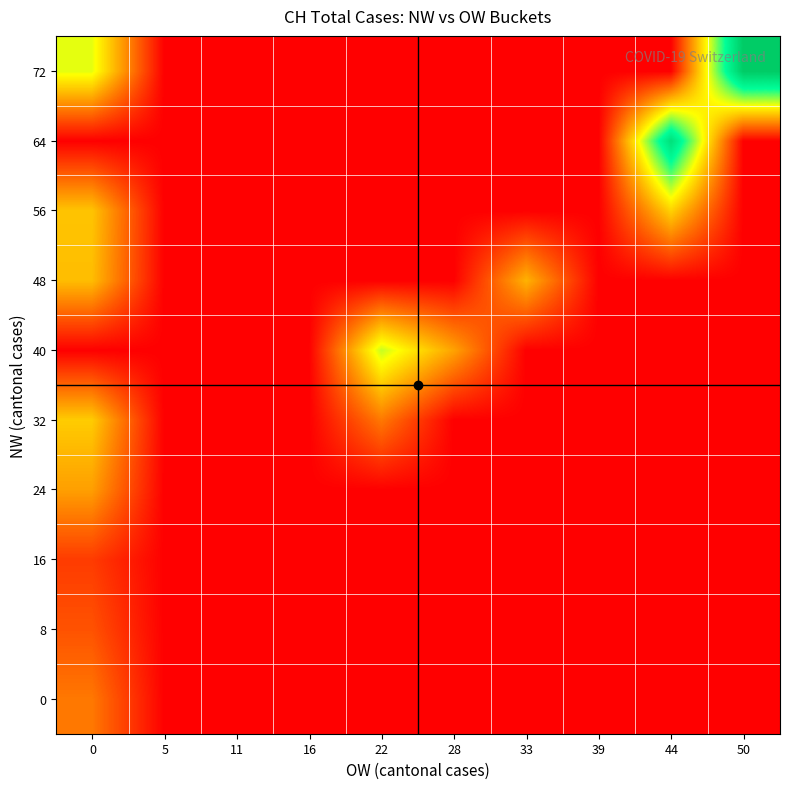

Reading right to left, extract all data points from this chart.

0: 50=0	44=0	39=0	33=0	28=0	22=0	16=0	11=0	5=0	0=9701
8: 50=0	44=0	39=0	33=0	28=0	22=0	16=0	11=0	5=0	0=6686
16: 50=0	44=0	39=0	33=0	28=0	22=0	16=0	11=0	5=0	0=4806
24: 50=0	44=0	39=0	33=0	28=0	22=0	16=0	11=0	5=0	0=12813
32: 50=0	44=0	39=0	33=0	28=0	22=9744	16=0	11=0	5=0	0=16414
40: 50=0	44=0	39=0	33=0	28=13079	22=22836	16=0	11=0	5=0	0=0
48: 50=0	44=0	39=0	33=14382	28=0	22=0	16=0	11=0	5=0	0=15223
56: 50=0	44=16945	39=0	33=0	28=0	22=0	16=0	11=0	5=0	0=15825
64: 50=0	44=36804	39=0	33=0	28=0	22=0	16=0	11=0	5=0	0=0
72: 50=41032	44=0	39=0	33=0	28=0	22=0	16=0	11=0	5=0	0=21580